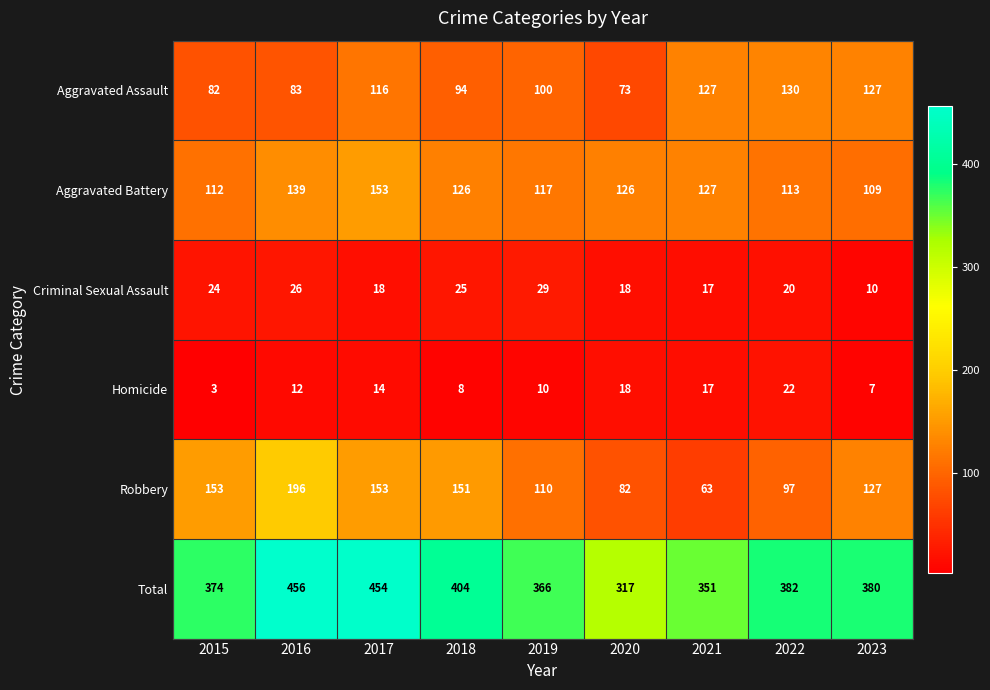

Is the value of Homicide at 2016 greater than the value of Aggravated Battery at 2020?

No